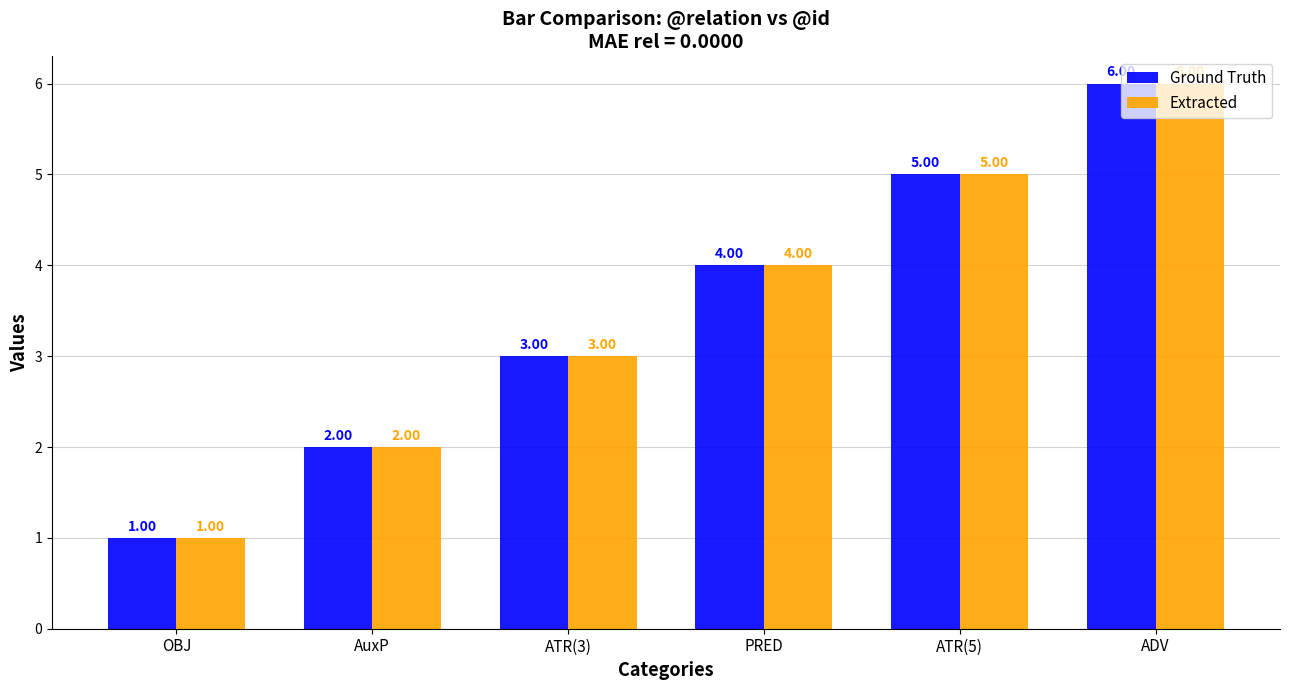

Reading right to left, transcribe all the data shown in this chart.

Ground Truth: ADV=6	ATR(5)=5	PRED=4	ATR(3)=3	AuxP=2	OBJ=1
Extracted: ADV=6	ATR(5)=5	PRED=4	ATR(3)=3	AuxP=2	OBJ=1